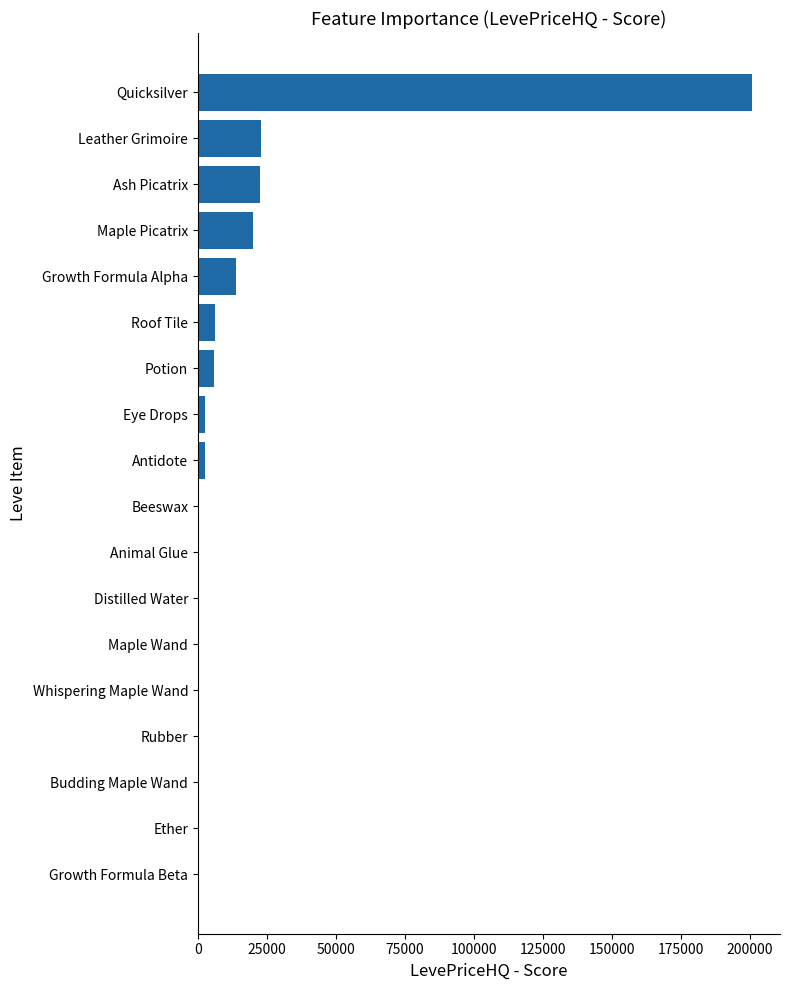

Which has a higher value, Whispering Maple Wand or Growth Formula Alpha?

Growth Formula Alpha